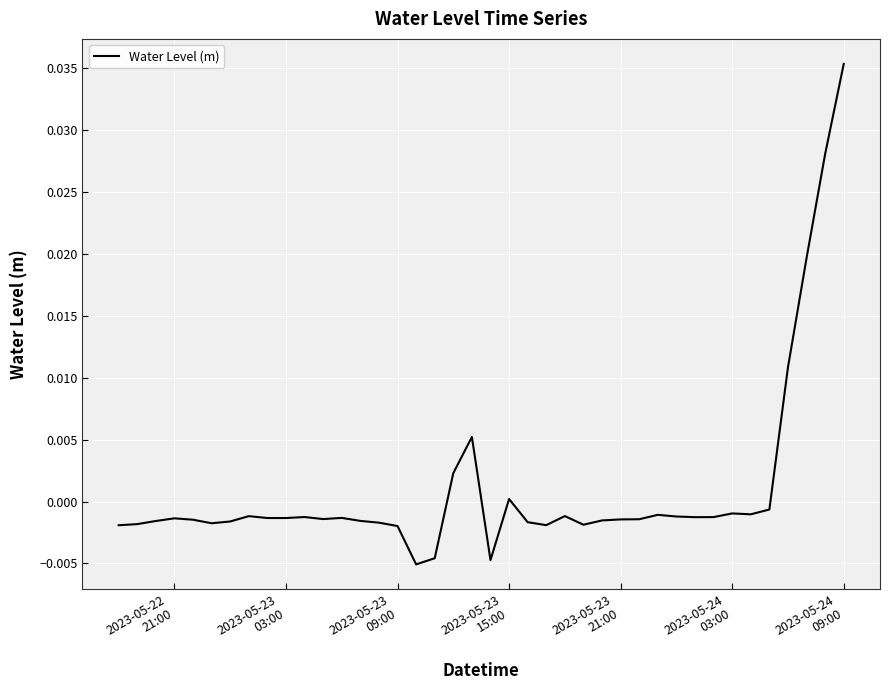

Count the number of categories in the chart.

40